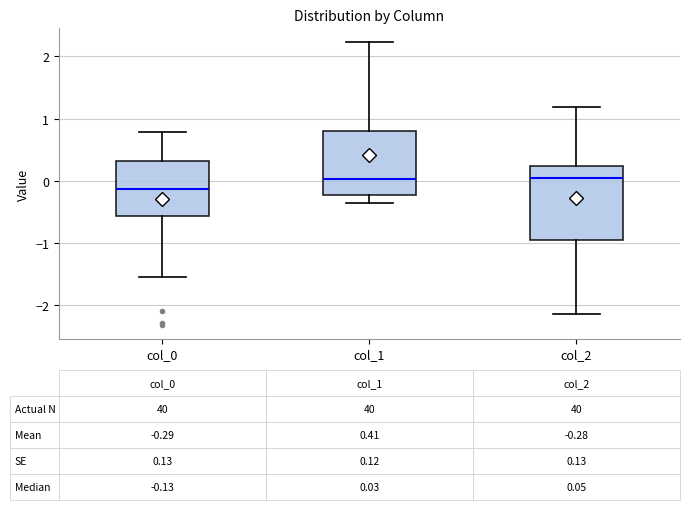

Which box has the lowest median line?

col_0